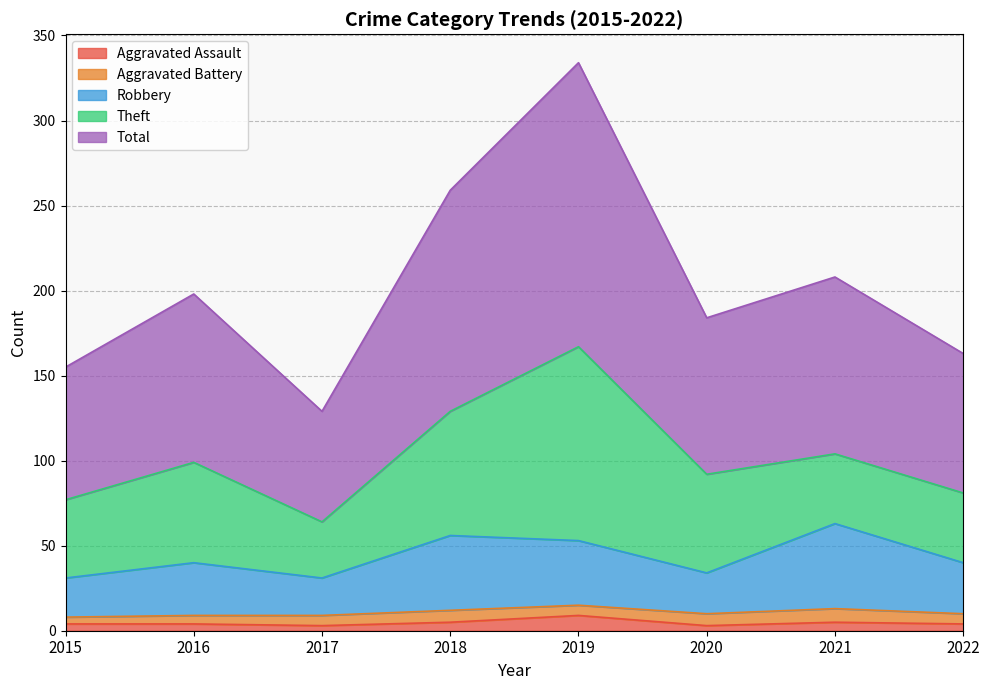

What is the highest value of the Aggravated Assault series?

9